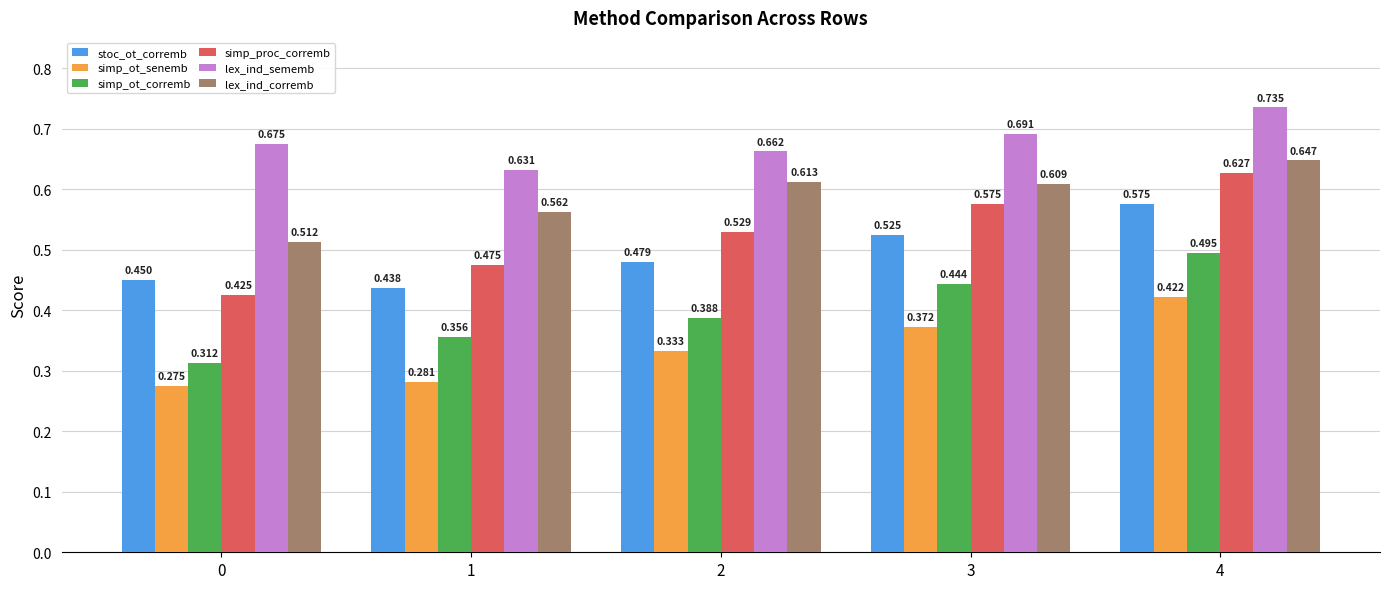

At which category is the sum across all series the highest?

4